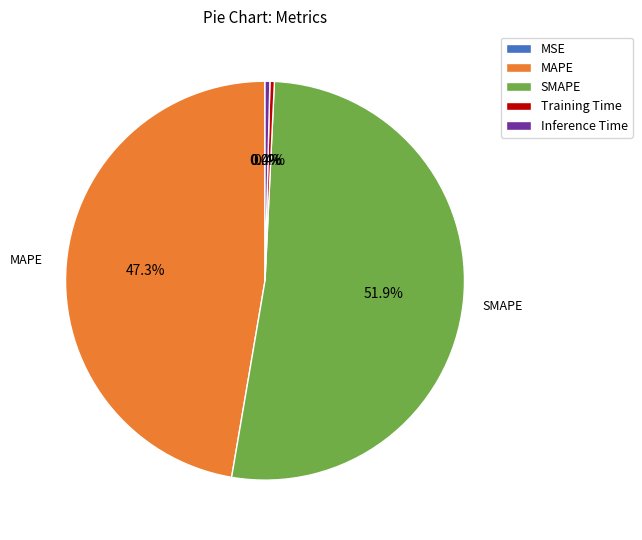

To the nearest percent, what portion does SMAPE represent?

52%